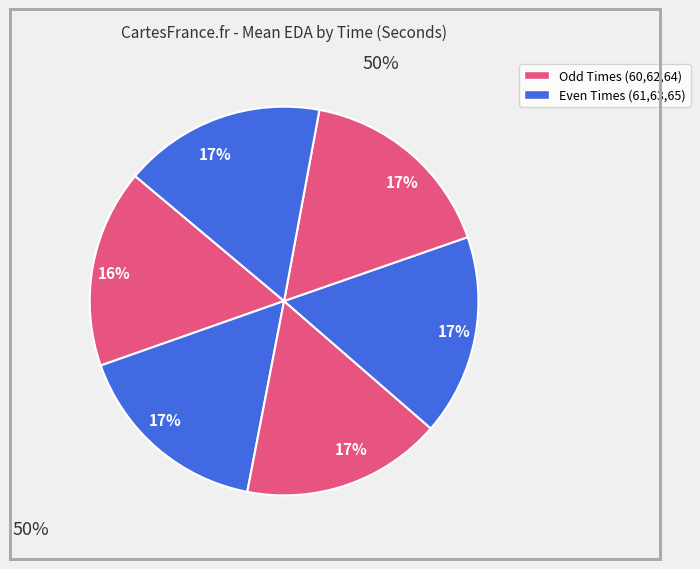

Does 64 represent more than half of the total?

No